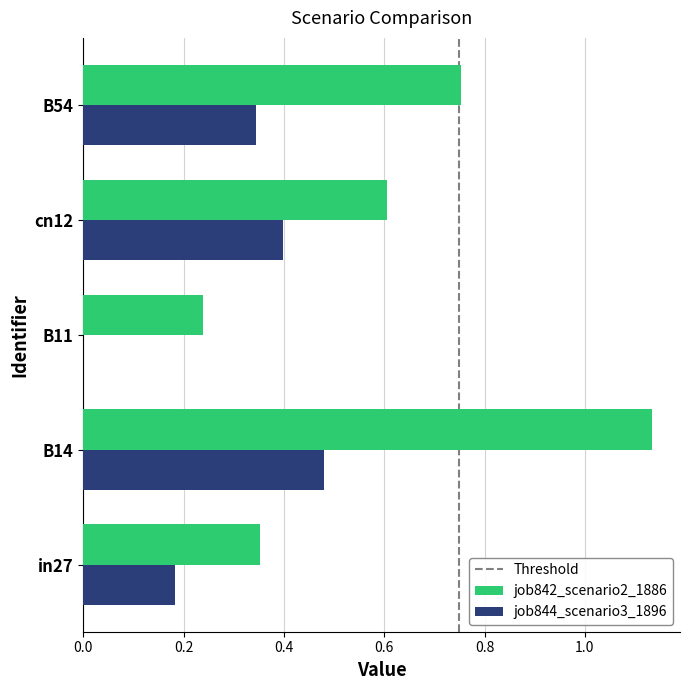

Count the job844_scenario3_1896 values in the range 0 to 1.

5